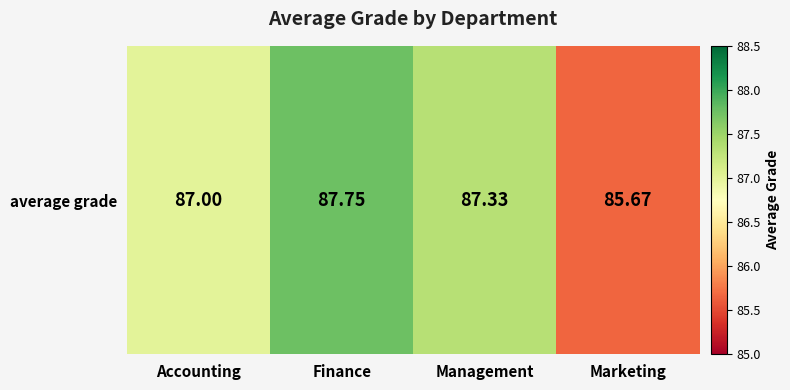

List the labels in order of value, smallest first.

Marketing, Accounting, Management, Finance